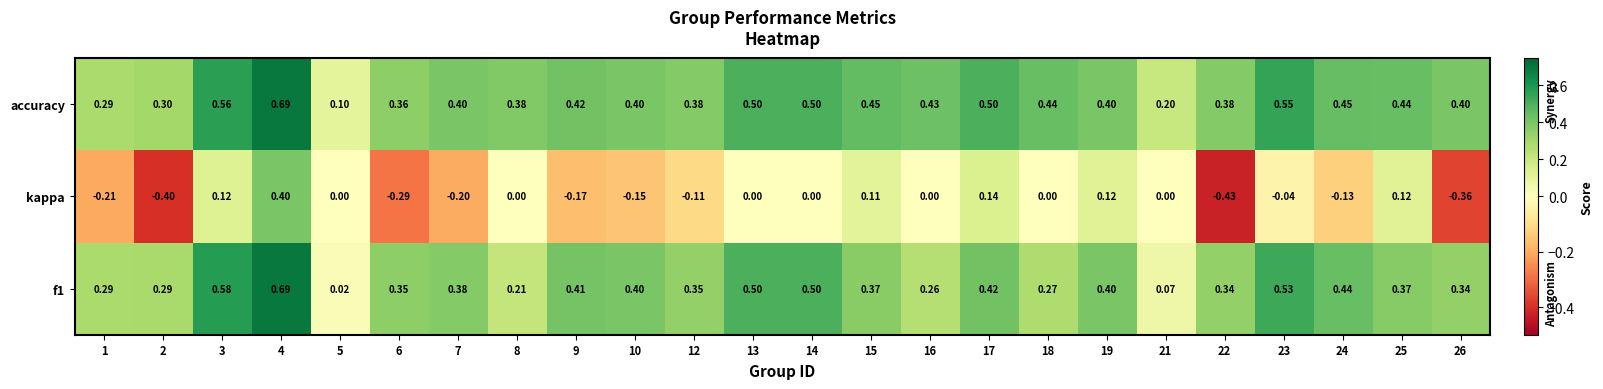

Which series has the widest spread of values?

kappa